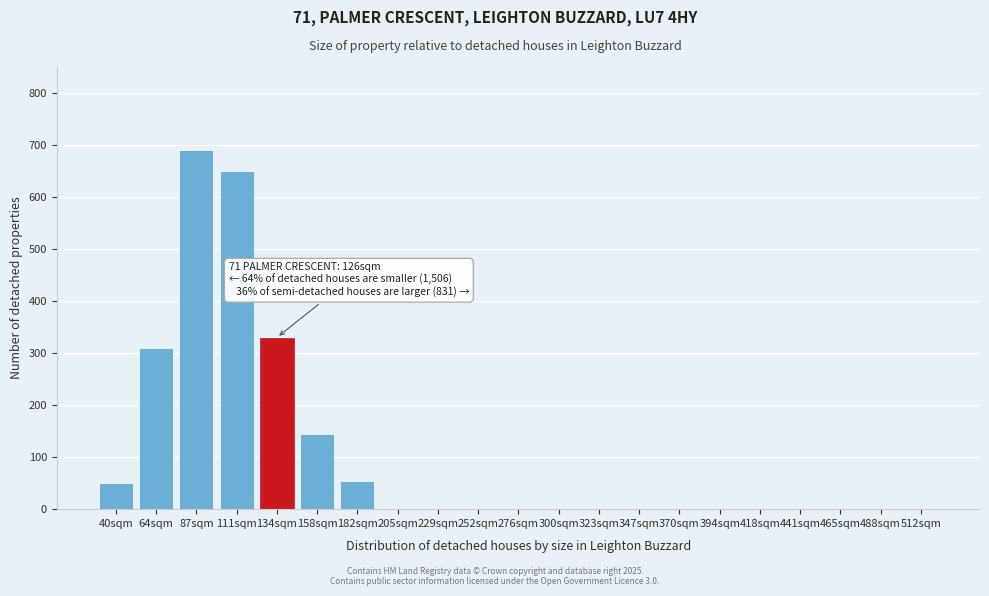

Reading right to left, list all the values displayed in this chart.

512sqm=0	488sqm=0	465sqm=0	441sqm=0	418sqm=0	394sqm=0	370sqm=0	347sqm=0	323sqm=0	300sqm=0	276sqm=0	252sqm=0	229sqm=0	205sqm=0	182sqm=55	158sqm=145	134sqm=330	111sqm=650	87sqm=690	64sqm=310	40sqm=50